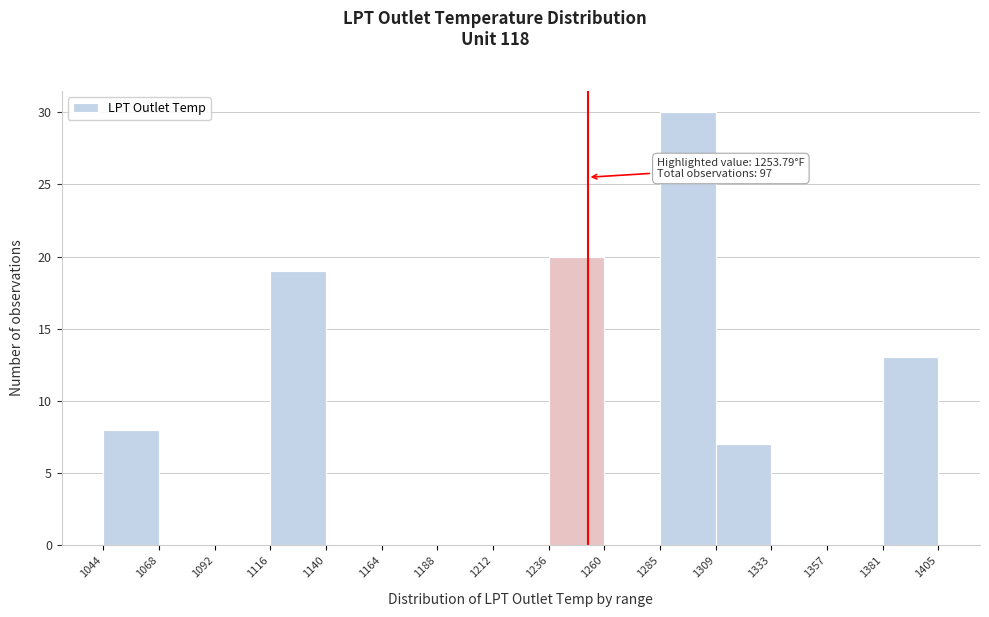

Over which range of the x-axis is the bar tallest?

1285 to 1309